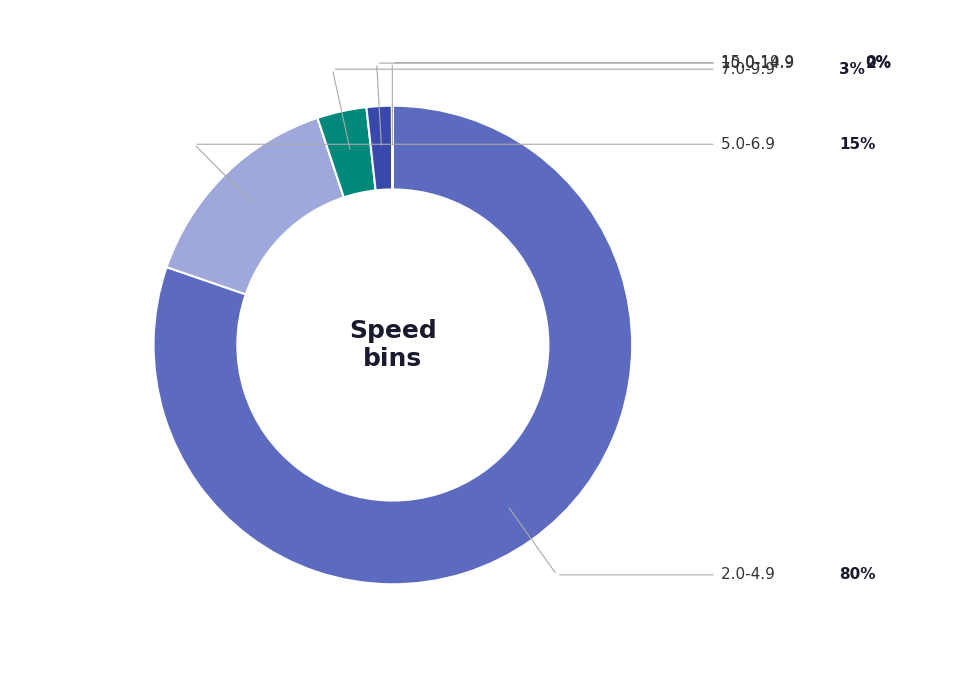

Does any single category account for the majority?

Yes